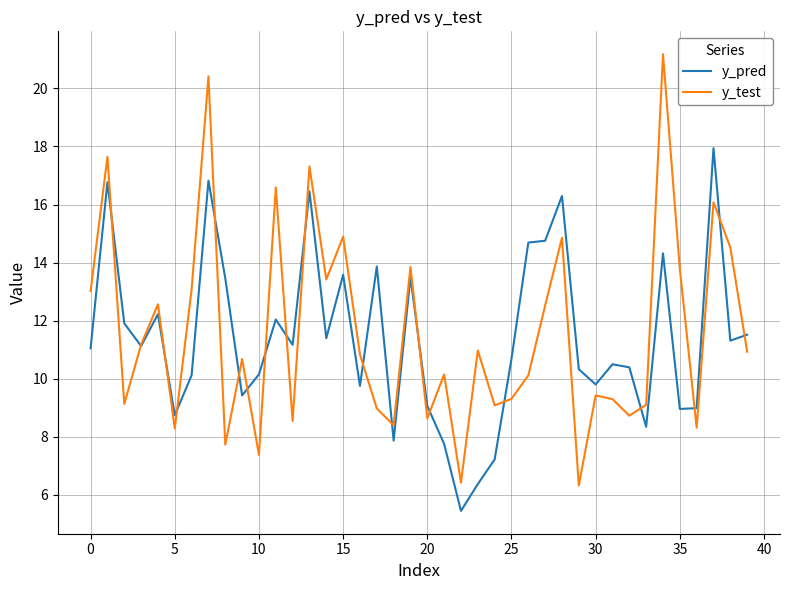

Which series has the widest spread of values?

y_test